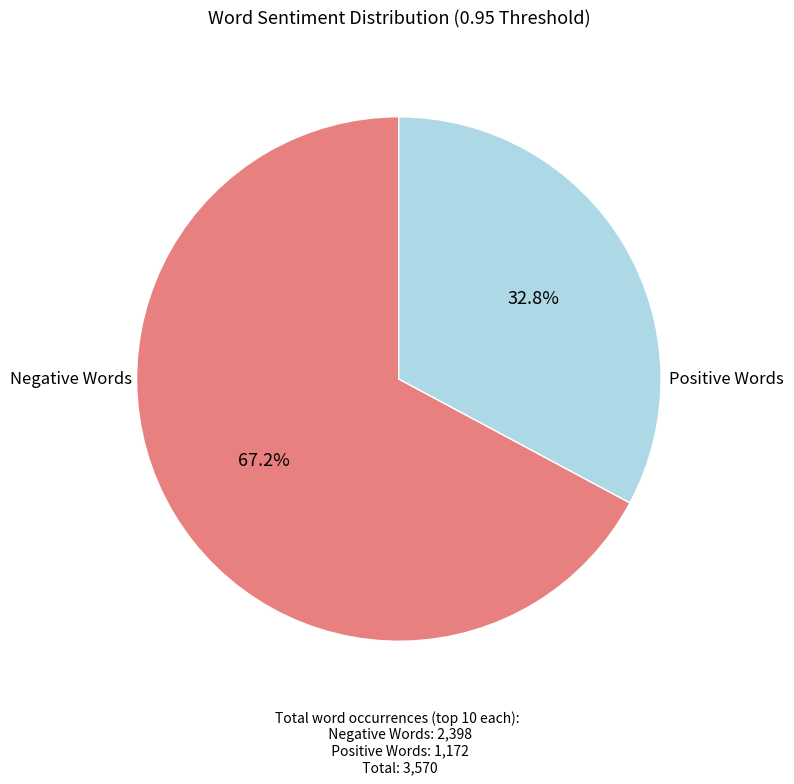

Is there a majority slice in this chart?

Yes